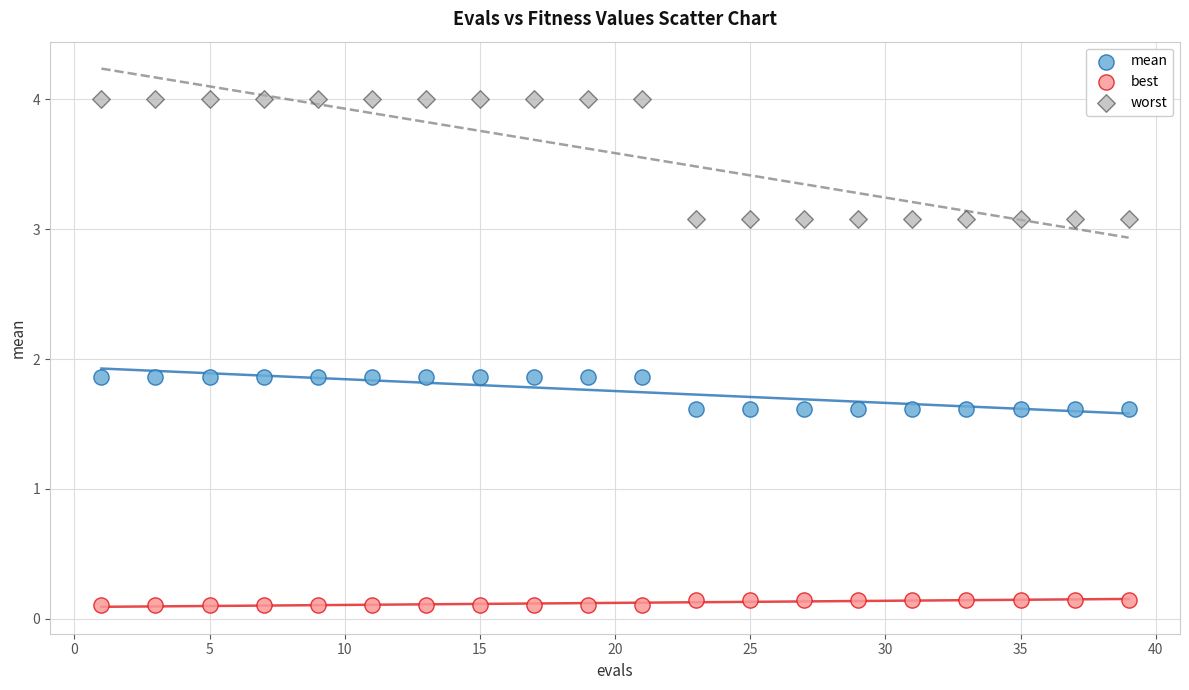

Across all data points, what is the range of Y values (max minus min)?

3.9